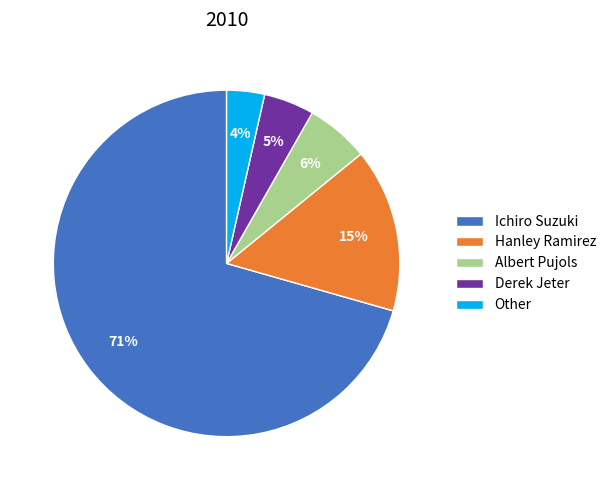

Which category has the biggest portion of the pie?

Ichiro Suzuki